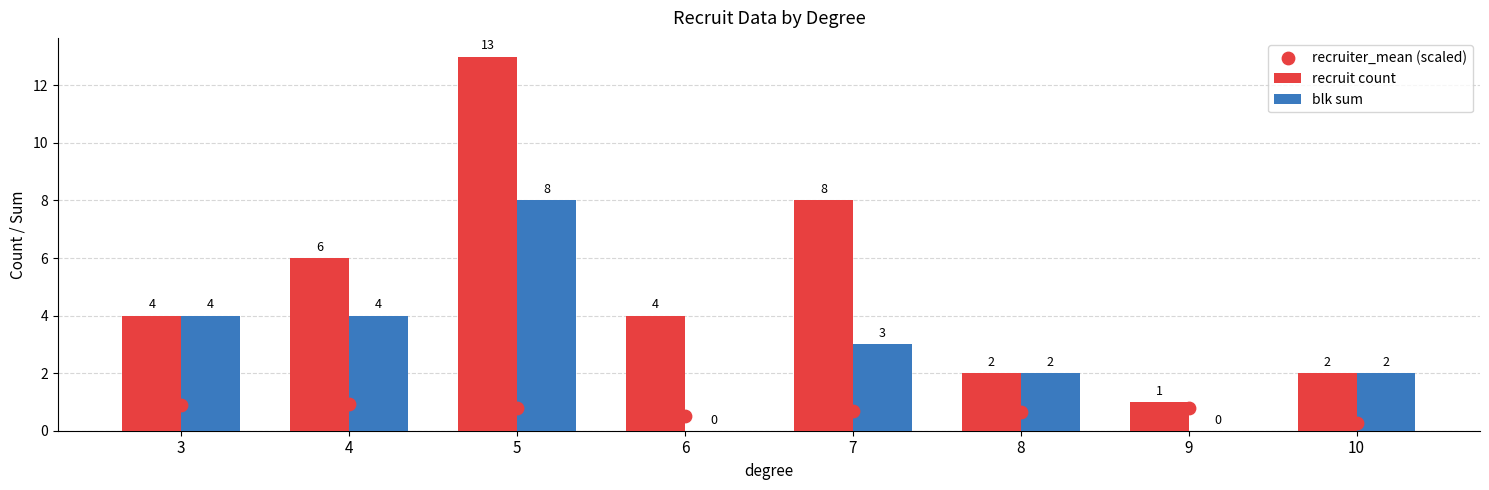

Which series reaches the minimum Y coordinate?

blk sum